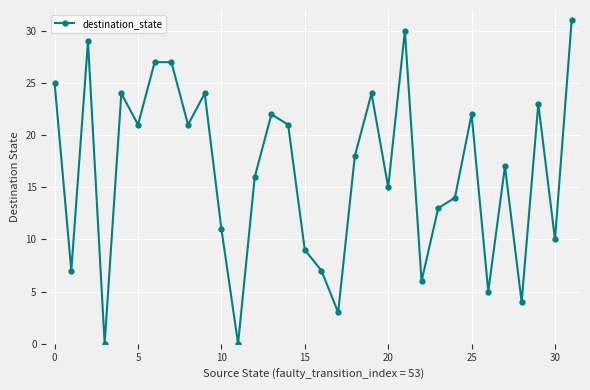

How many points are lower than both their immediate neighbors (excluding endpoints)?

11